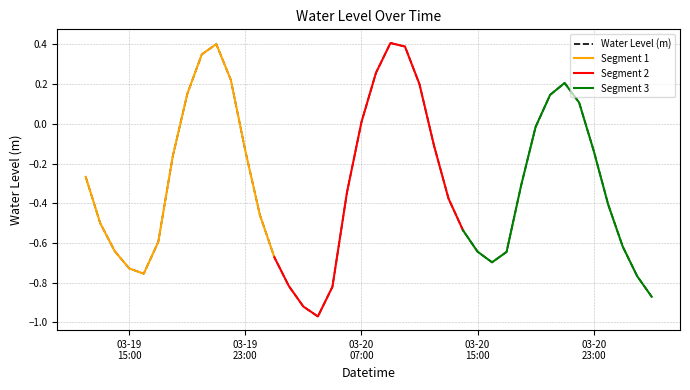

What is the change in value from 2025-03-19 21:00:00 to 2025-03-20 19:00:00?

-0.4